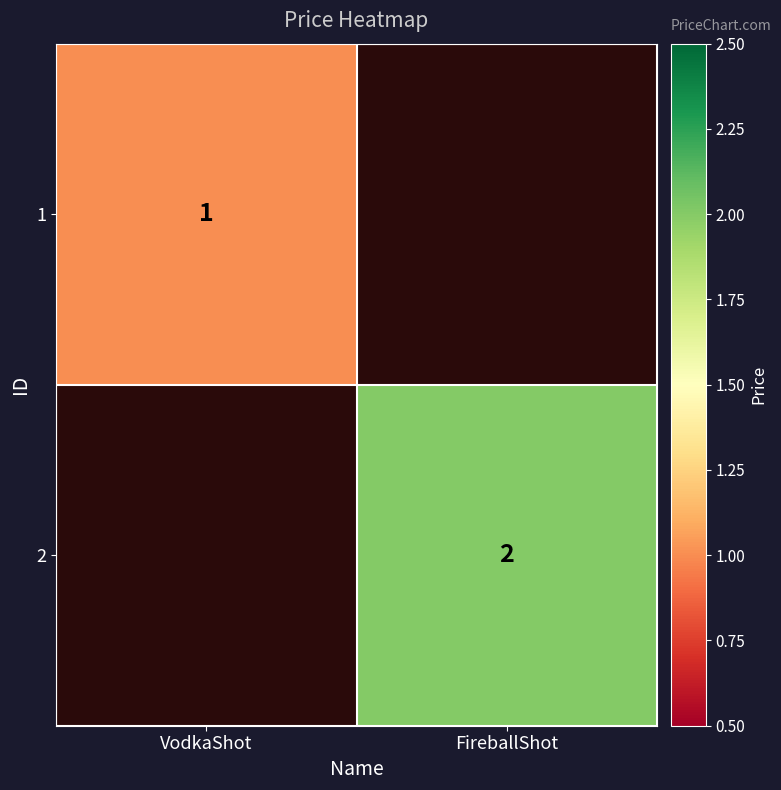

At how many categories does at least one series exceed 1?

1